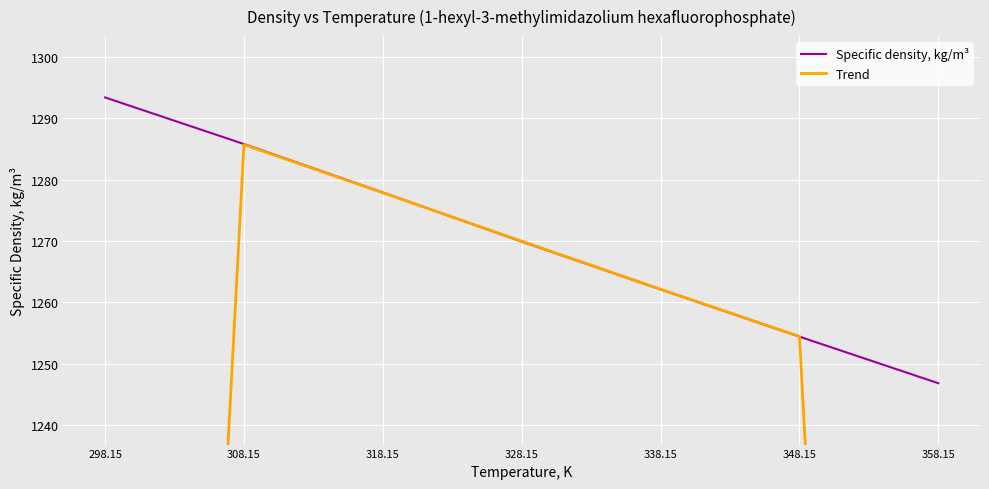

At which label does Specific density, kg/m³ reach its minimum?

358.15